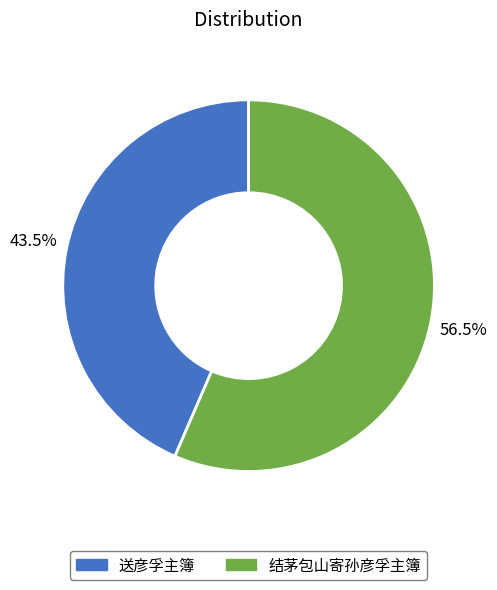

What percentage is NOT represented by 结茅包山寄孙彦孚主簿?

43.5%